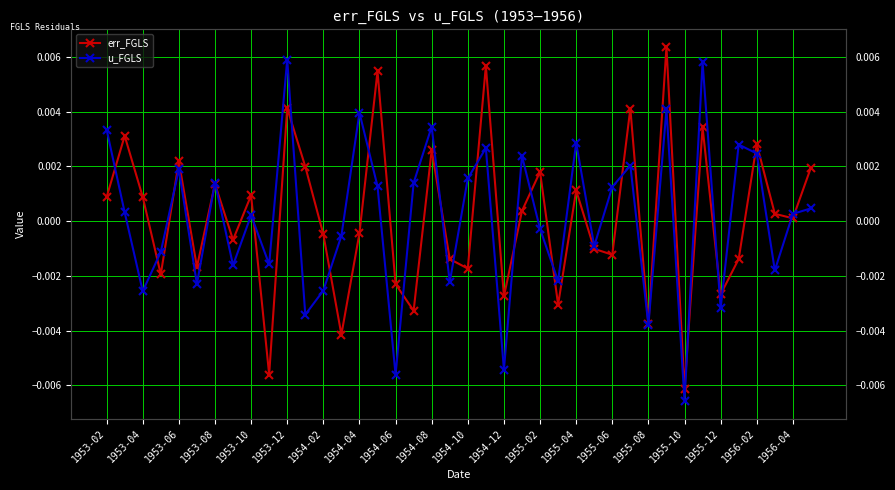

After their last crossing, which series has the higher values: u_FGLS or err_FGLS?

err_FGLS